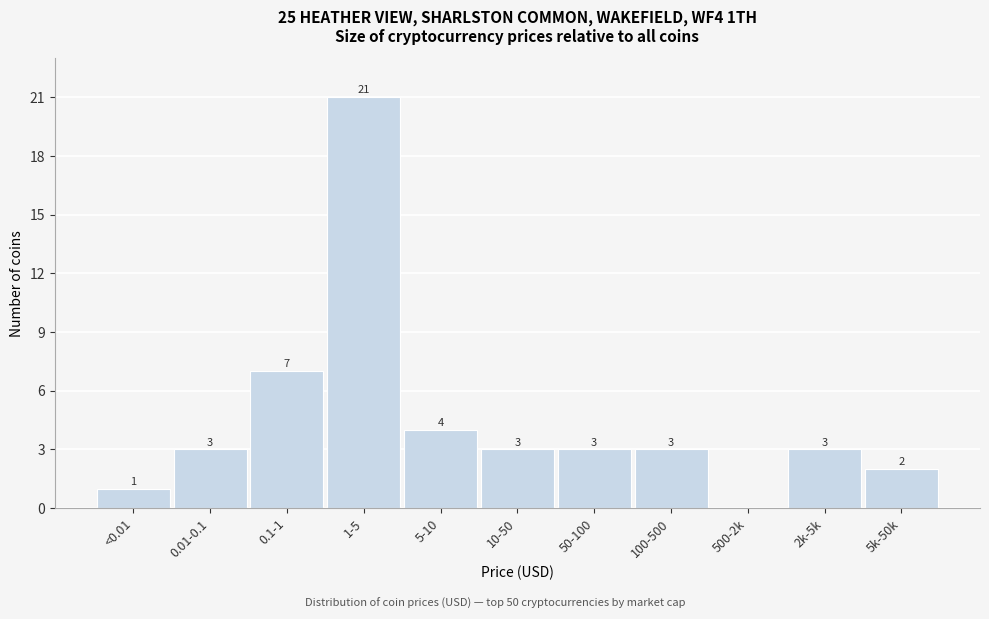

Reading right to left, what are all the values shown in this chart?

5k-50k=2	2k-5k=3	500-2k=0	100-500=3	50-100=3	10-50=3	5-10=4	1-5=21	0.1-1=7	0.01-0.1=3	<0.01=1